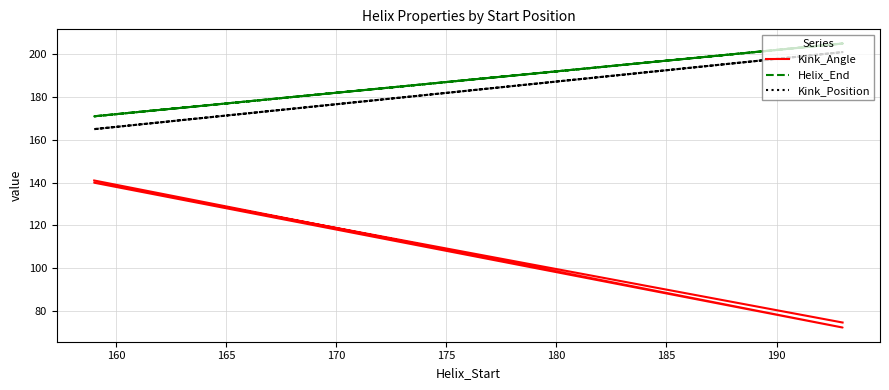

At which category is the sum across all series the highest?

170